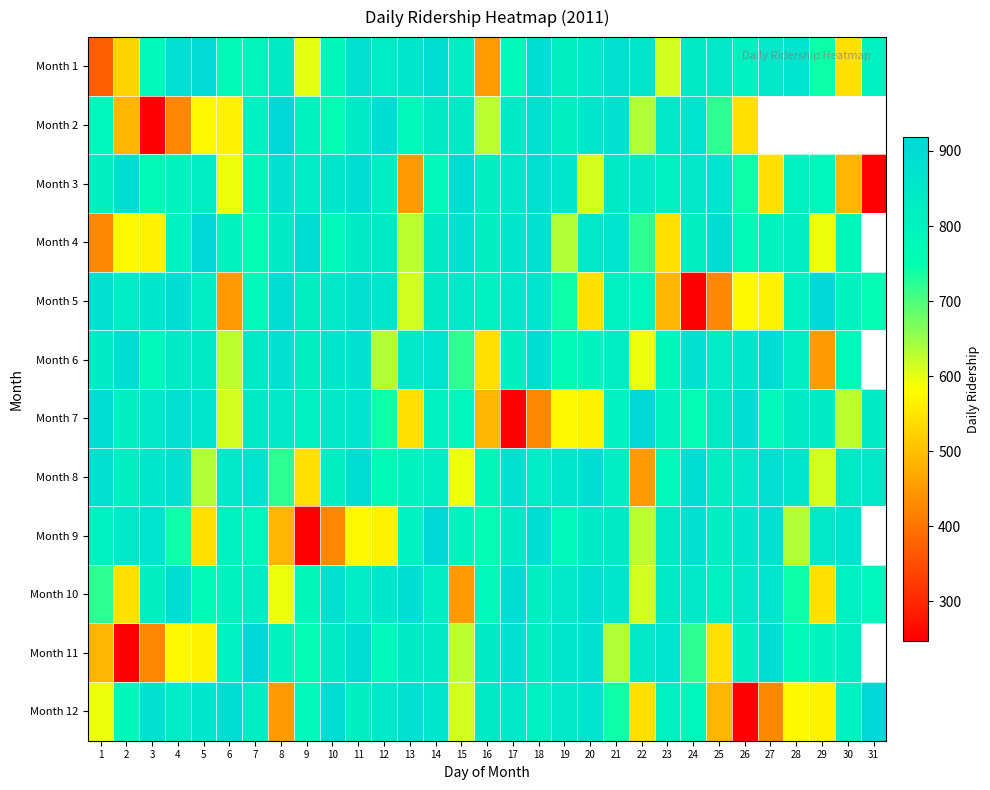

What is the maximum value for Month 3?

894.0